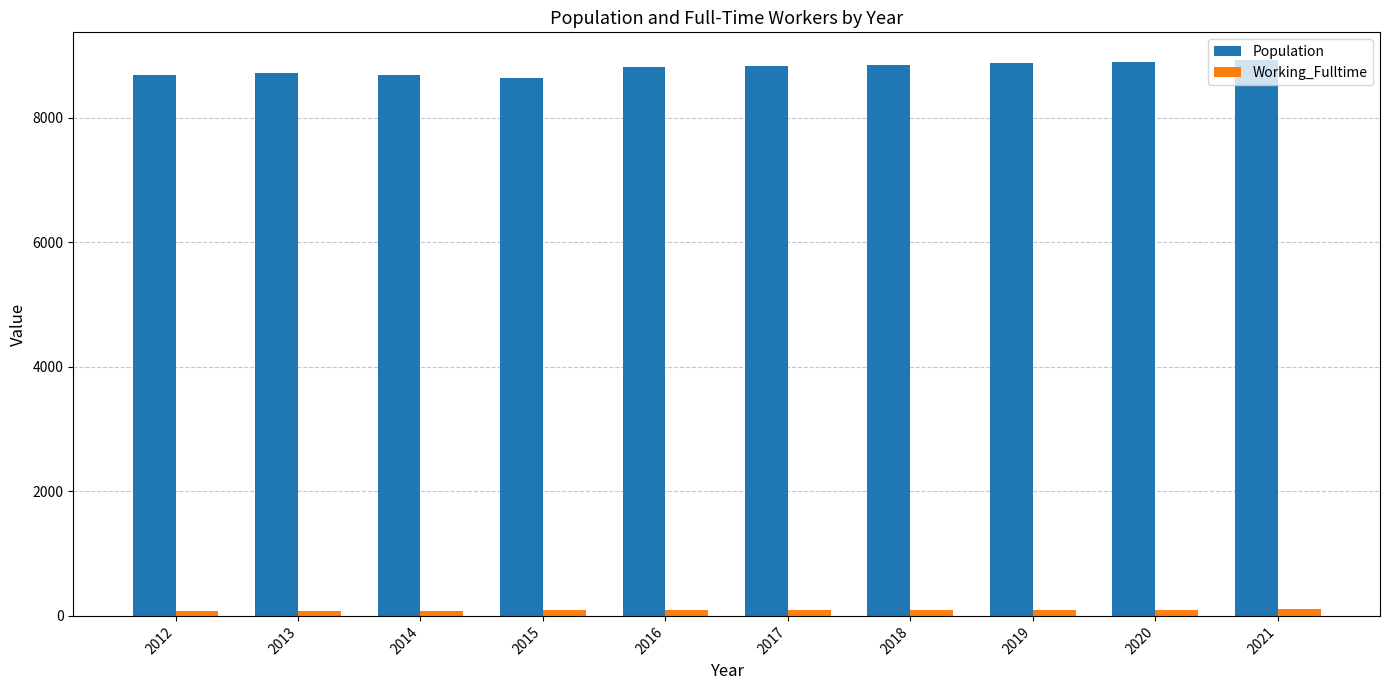

The value of Population at 2018 is 15111. True or false?

False